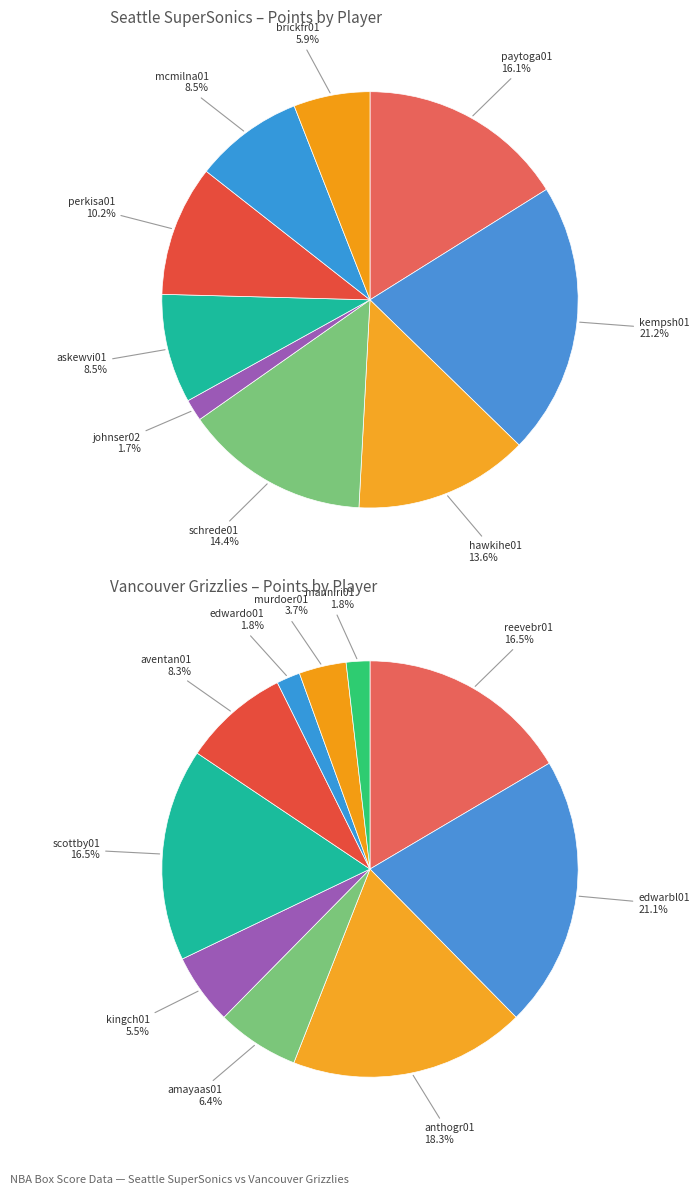

What is the smallest slice in the pie chart?

johnser02